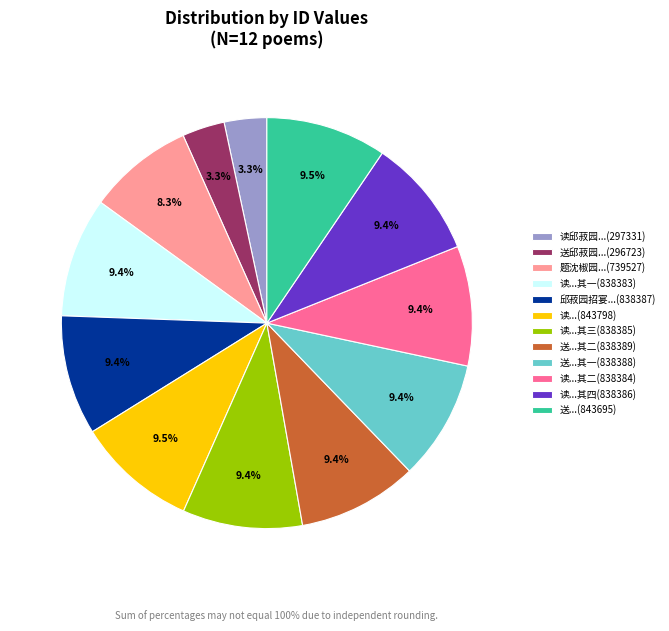

What is the ratio of the value at 送...其二(838389) to the value at 送...其一(838388)?

1.0